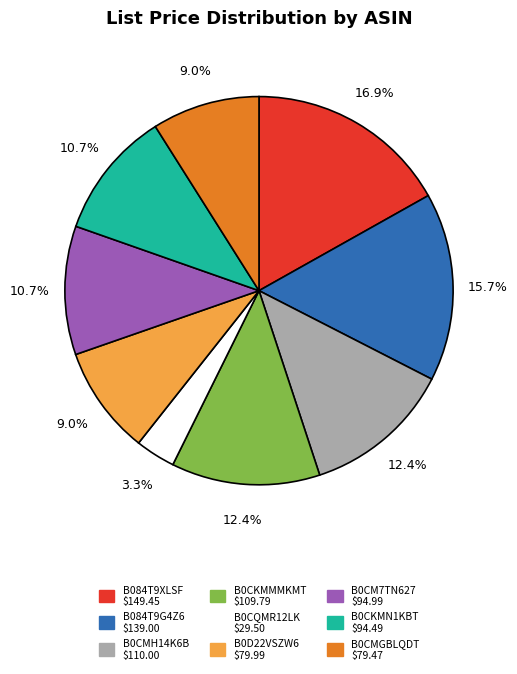

Does any single category account for the majority?

No